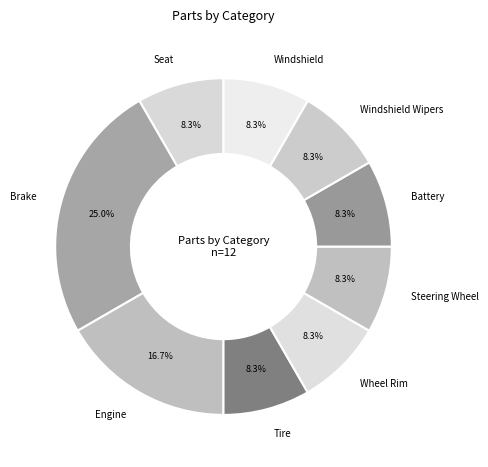

Is it true that Steering Wheel is 8% of the pie?

True